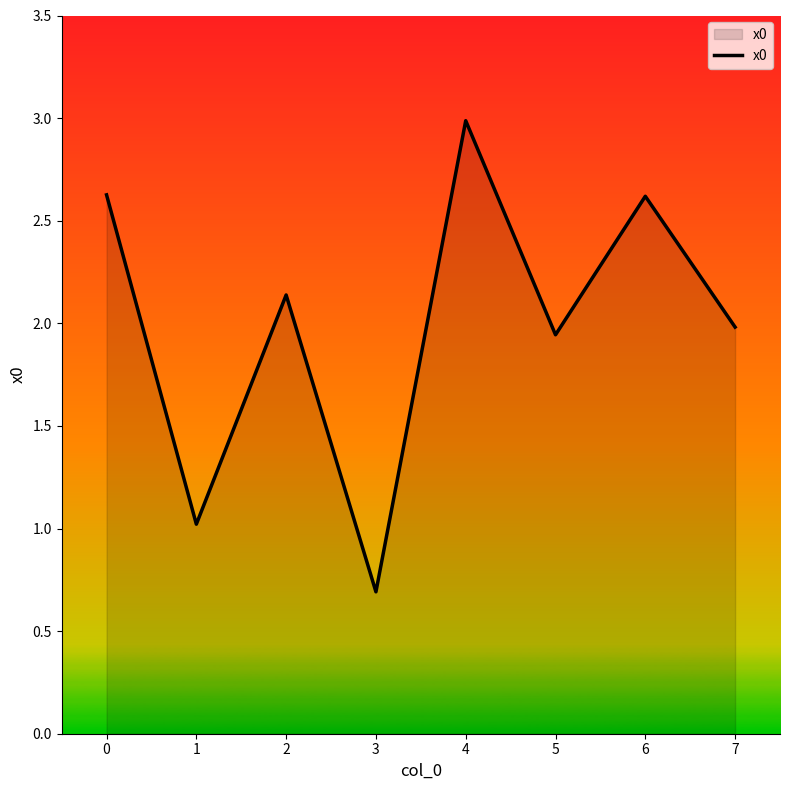

At which category does the chart reach its minimum across all series?

3